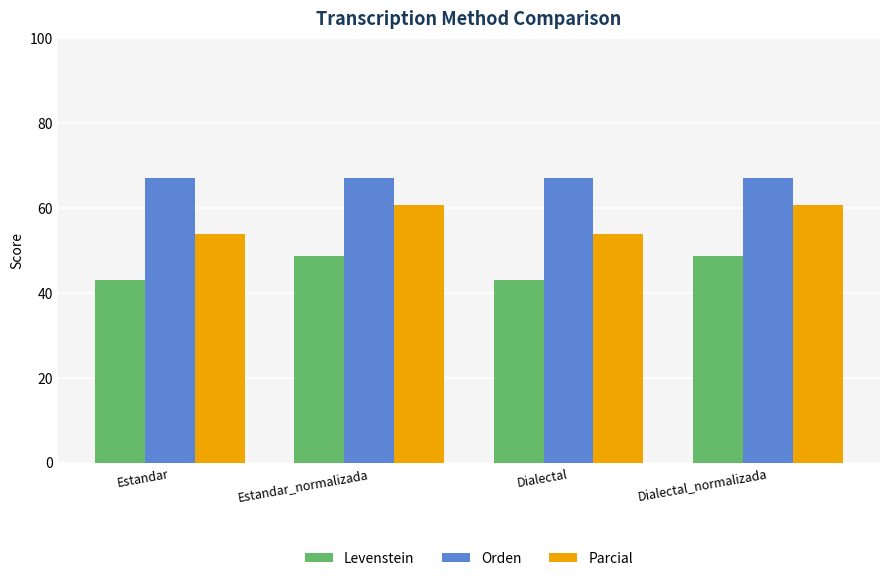

What are all the series names shown in the legend?

Levenstein, Orden, Parcial